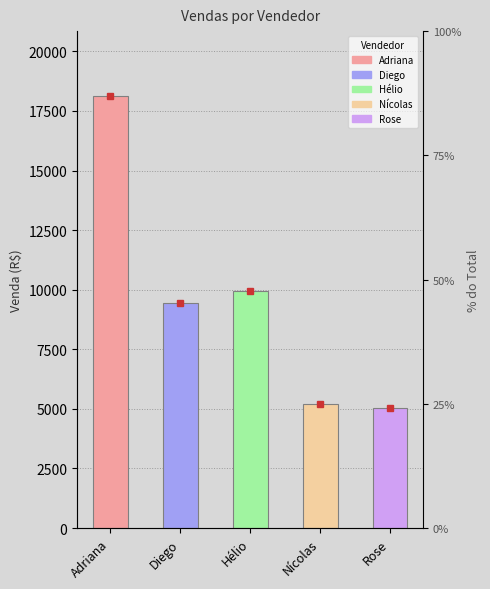

What is the sum of all values?

47718